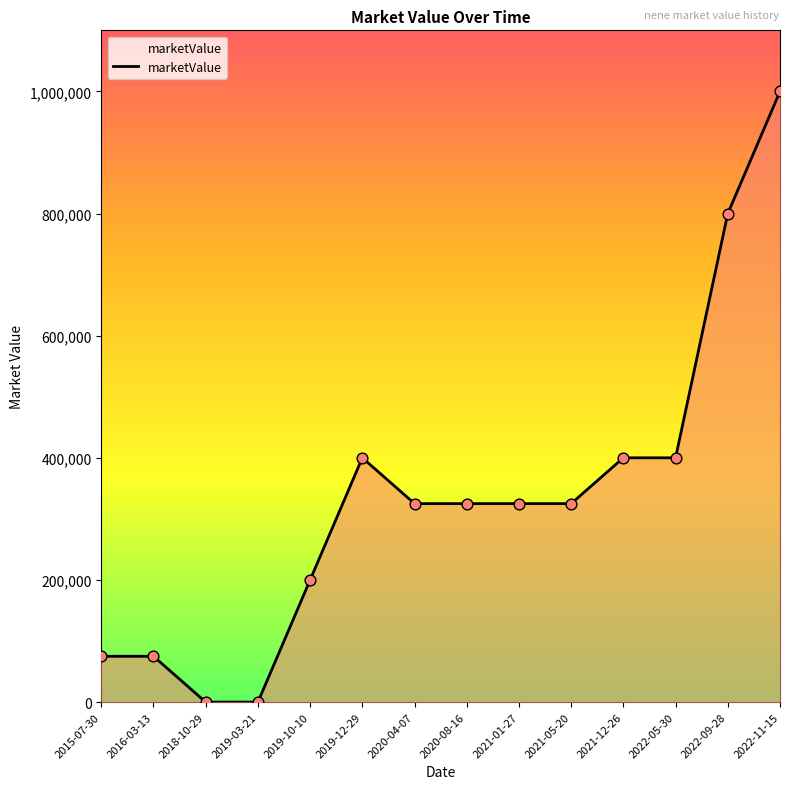

Between 2019-12-29 and 2021-05-20, which is larger?

2019-12-29